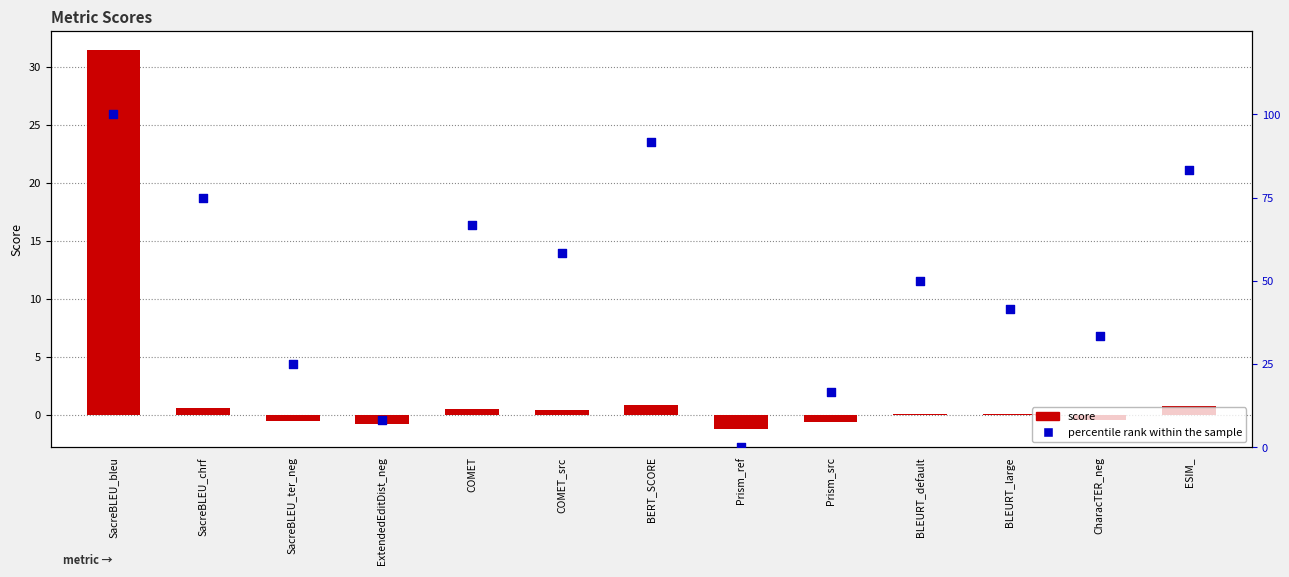

What is the total value across all series at COMET?

67.2